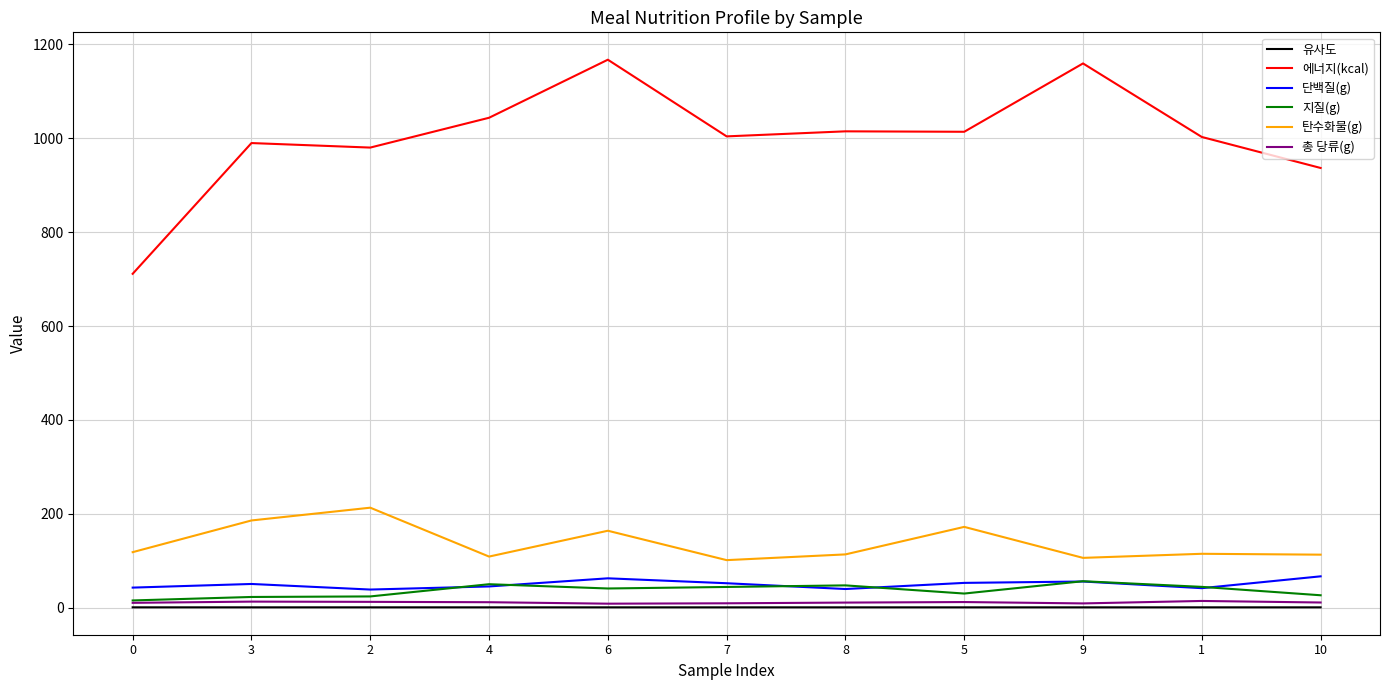

True or false: 탄수화물(g) and 유사도 cross at least once.

False